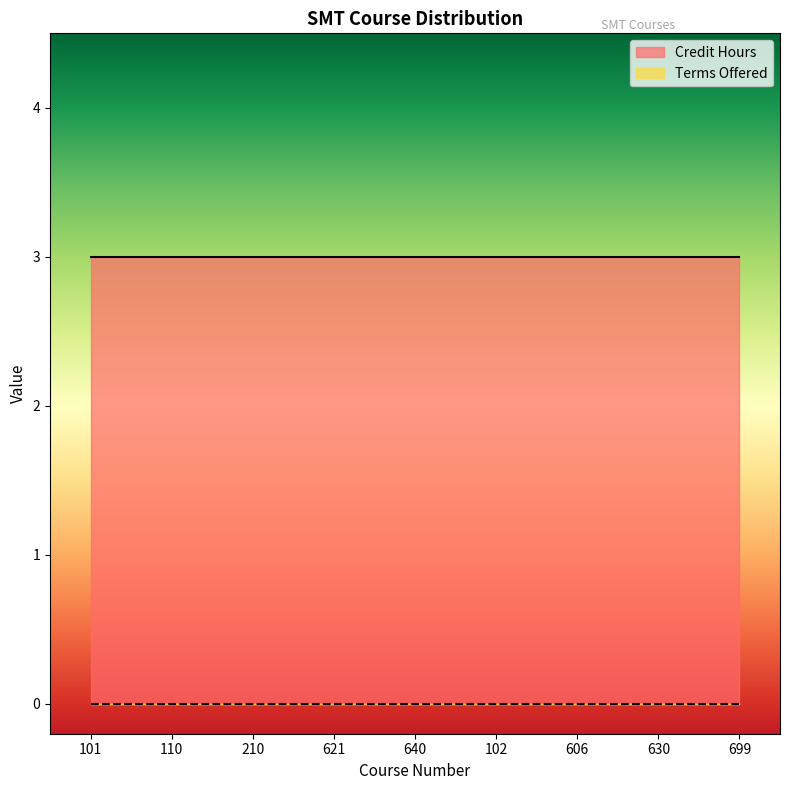

How many series are shown in this chart?

2